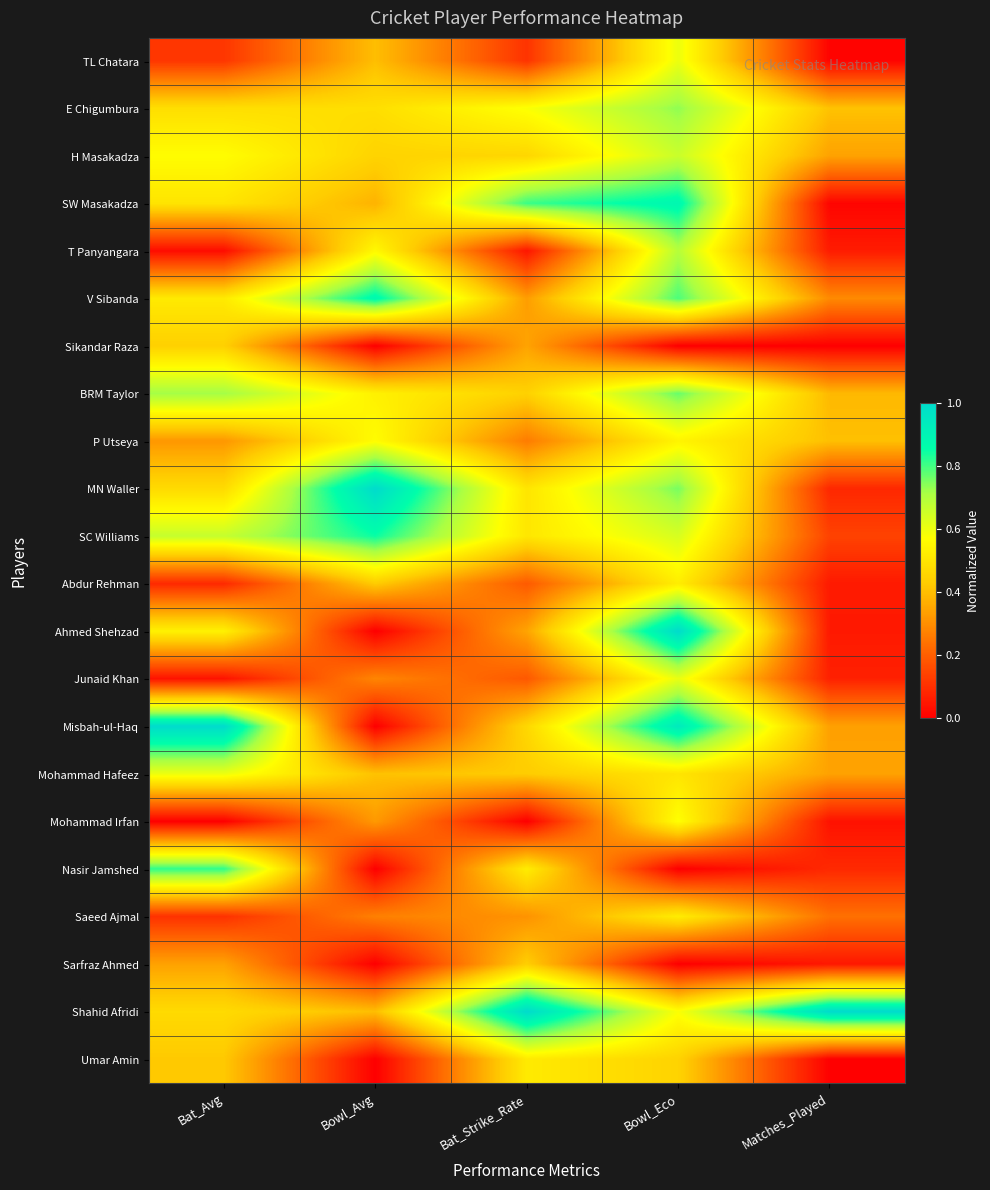

Rank the series at Matches_Played from highest to lowest value.

Shahid Afridi, E Chigumbura, P Utseya, BRM Taylor, H Masakadza, Mohammad Hafeez, Misbah-ul-Haq, V Sibanda, Saeed Ajmal, SC Williams, Nasir Jamshed, MN Waller, Junaid Khan, T Panyangara, Abdur Rehman, Ahmed Shehzad, Sarfraz Ahmed, Mohammad Irfan, SW Masakadza, TL Chatara, Umar Amin, Sikandar Raza